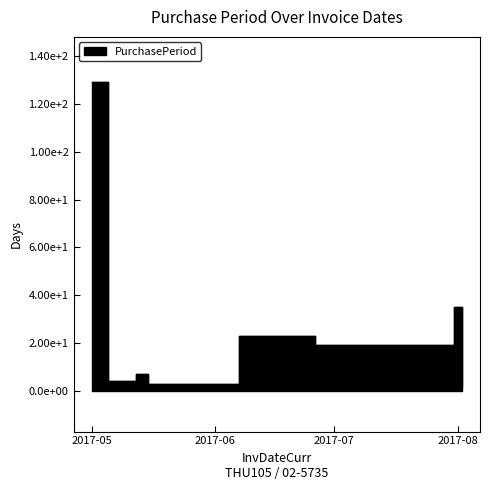

True or false: the data shows 2 at 2017-05-15.

False